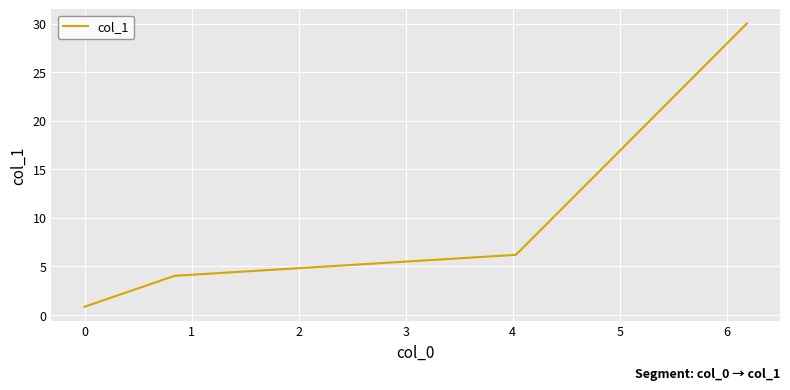

What is the maximum value shown in the chart?

30.0